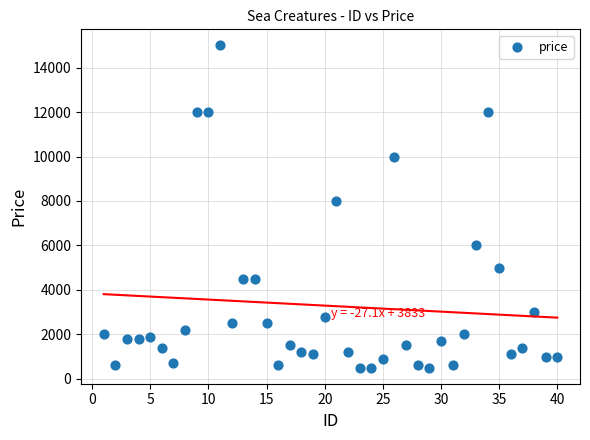

What Y value in the scatter plot is closest to 7750?

8000